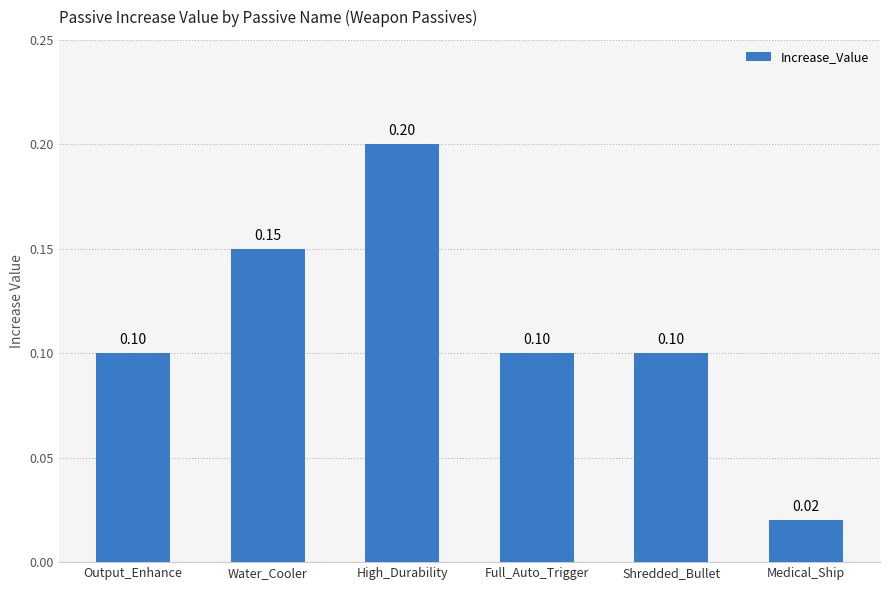

What is the label of the 2nd bar from the left?

Water_Cooler